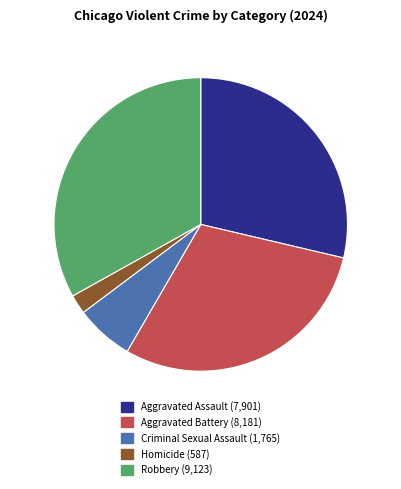

The Homicide slice represents 11% of the pie. True or false?

False